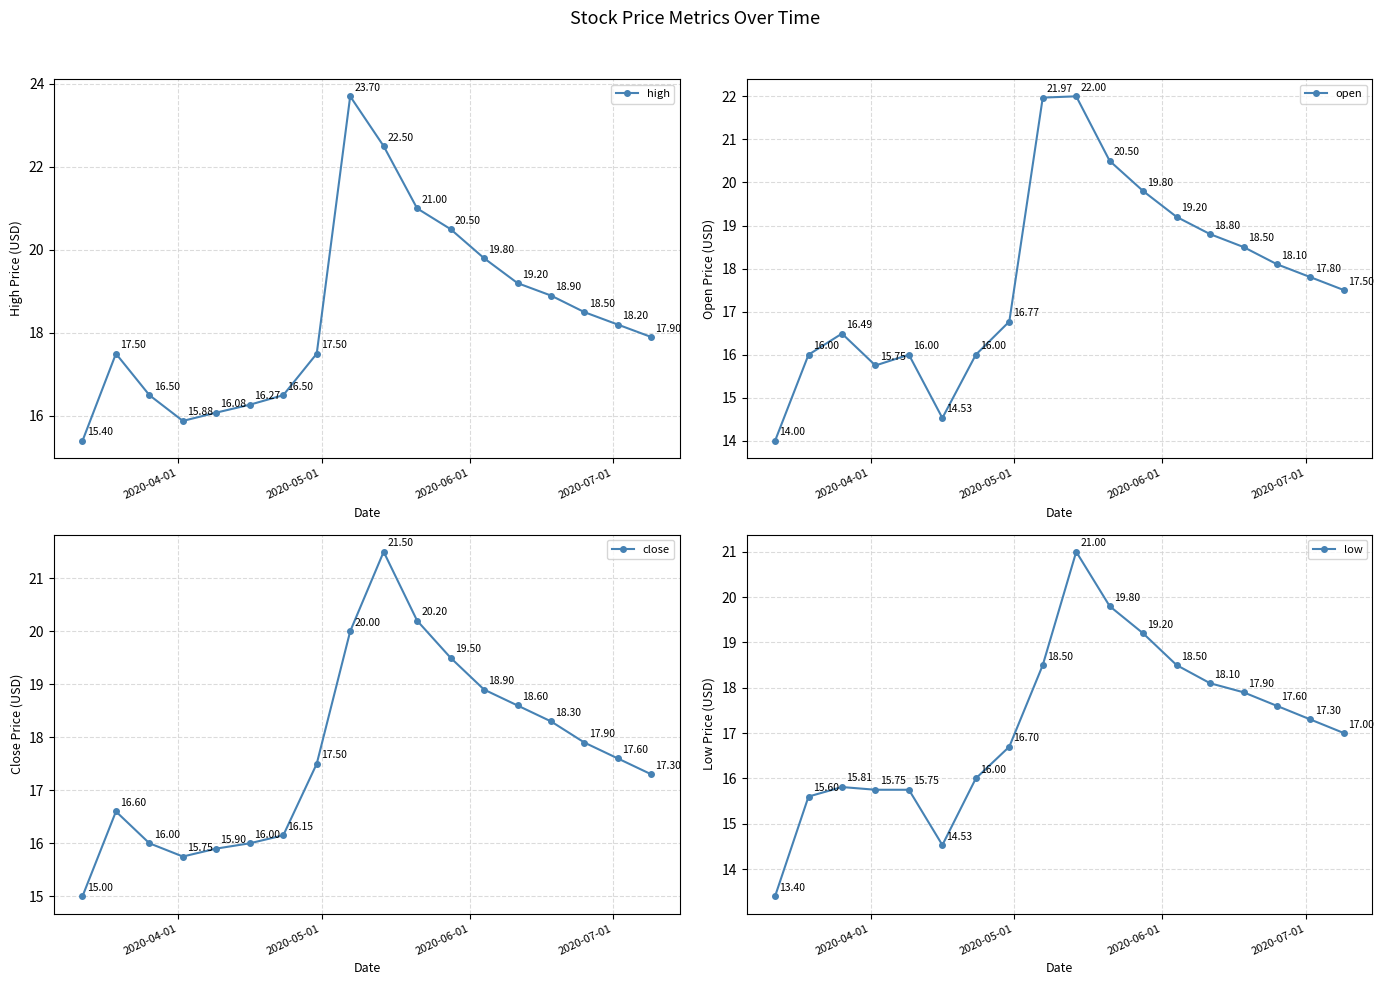

True or false: low and close intersect in this chart.

False